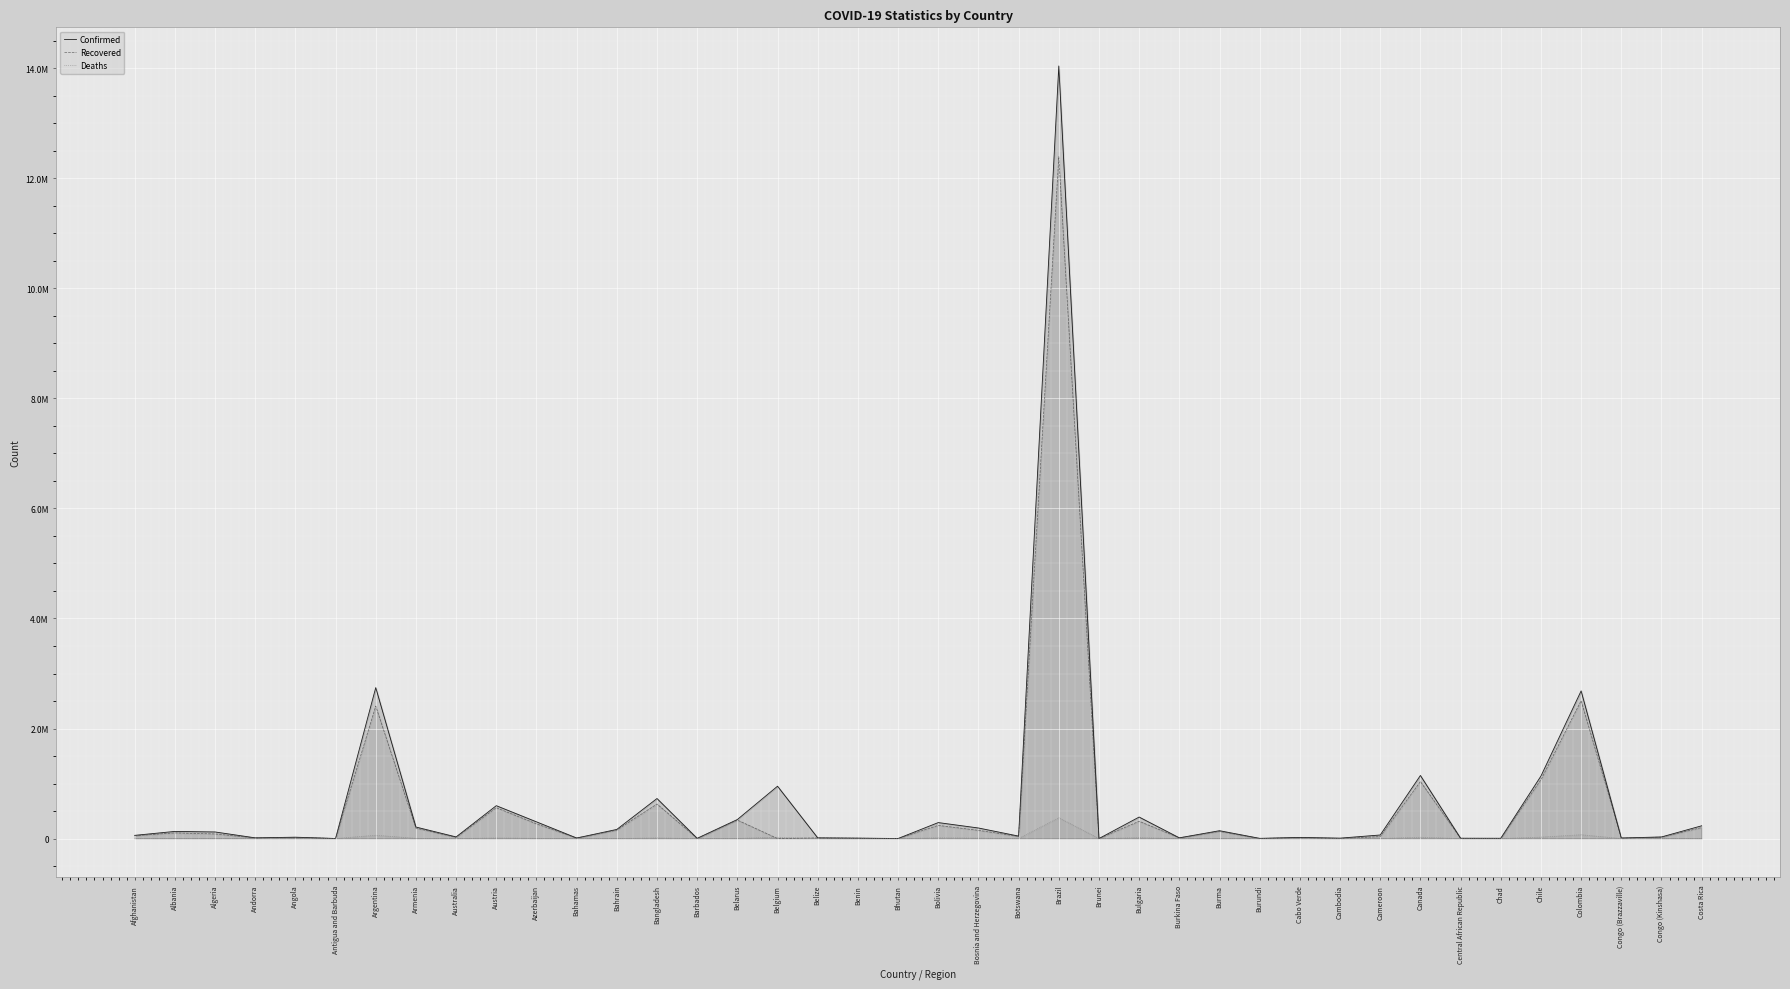

Which series has the widest spread of values?

Confirmed